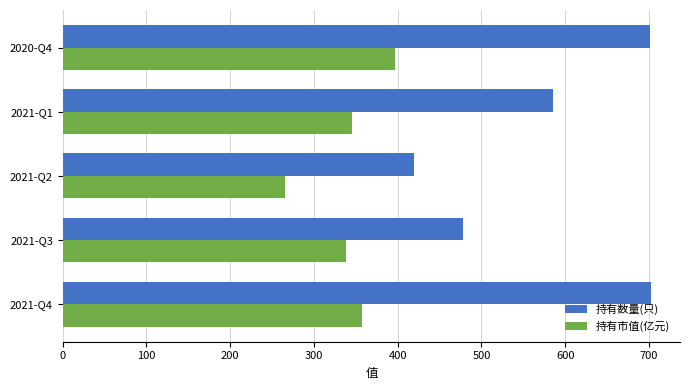

What is the difference between the maximum and minimum values in the 持有数量(只) series?

283.0